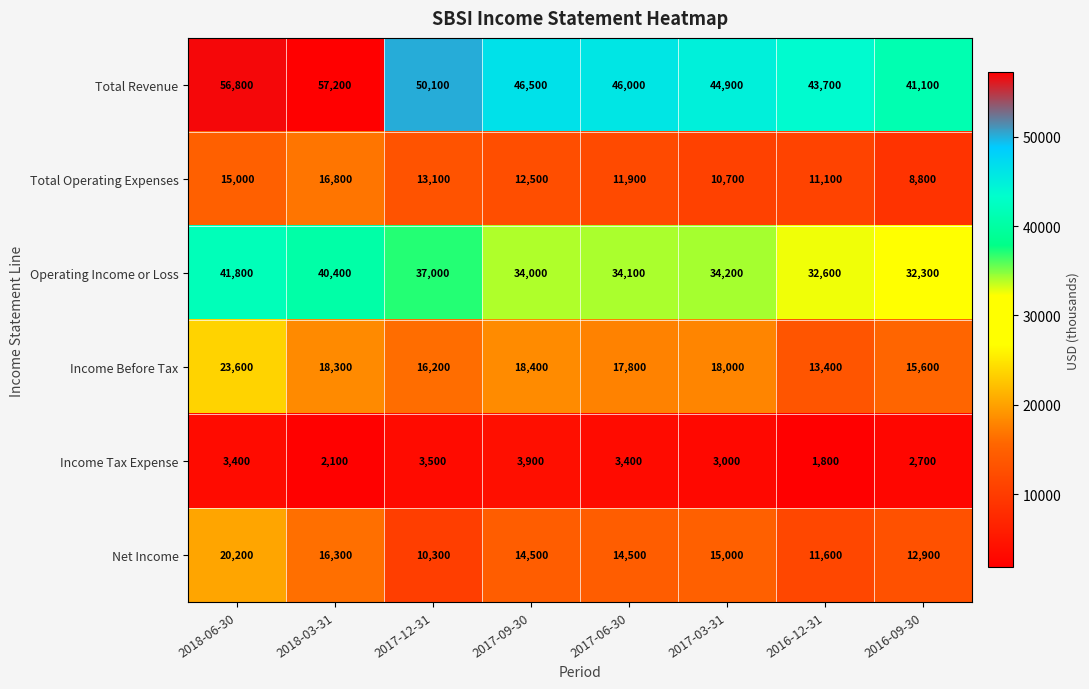

Which series has the largest total across all categories?

Total Revenue